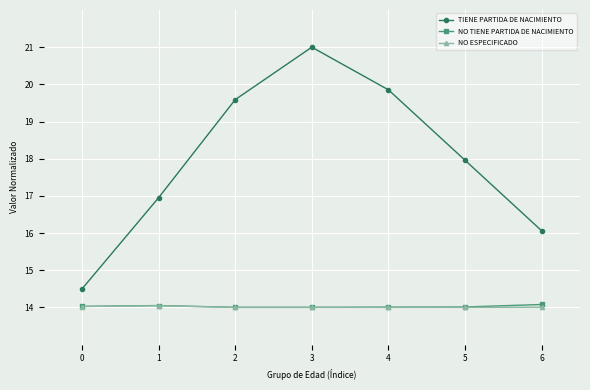

Is this an area chart (filled region under the line)?

No